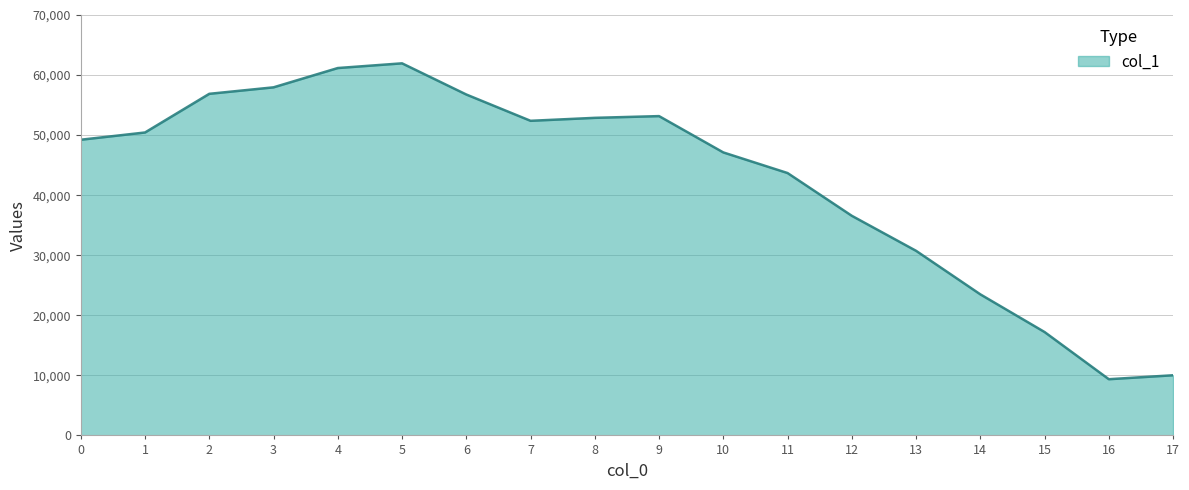

What is the change in value from 14 to 16?

-14131